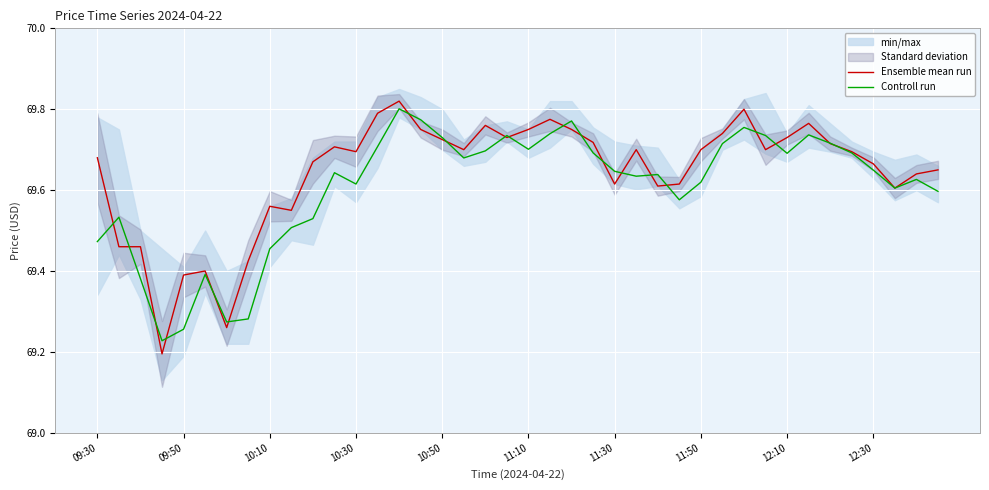

What is the value of the Controll run point at the 23rd from the left?

69.8